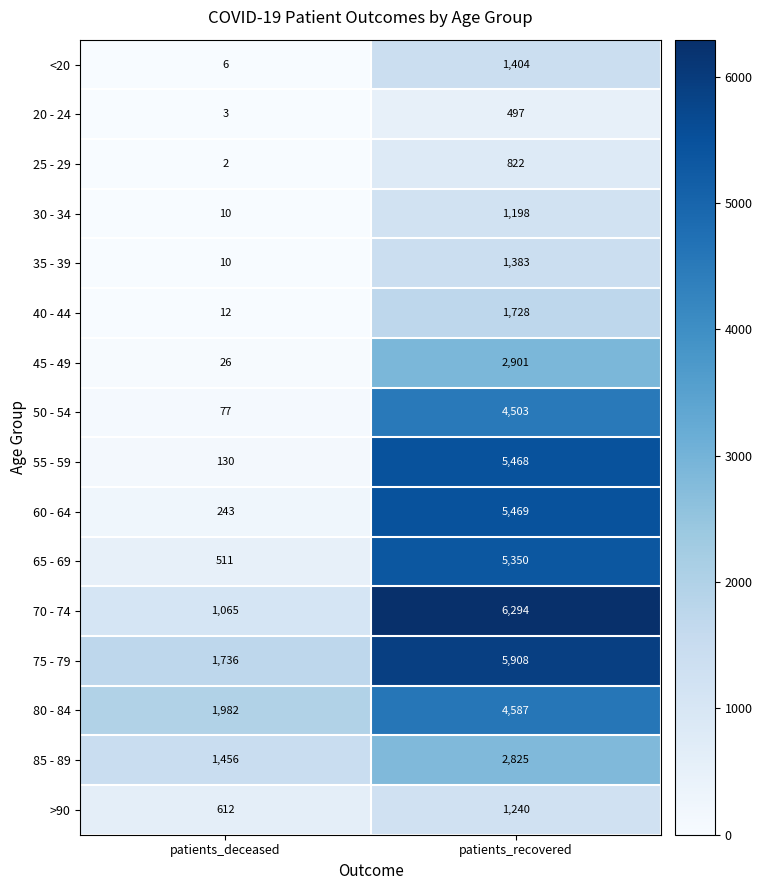

List the series in order of their peak value, lowest first.

20 - 24, 25 - 29, 30 - 34, >90, 35 - 39, <20, 40 - 44, 85 - 89, 45 - 49, 50 - 54, 80 - 84, 65 - 69, 55 - 59, 60 - 64, 75 - 79, 70 - 74